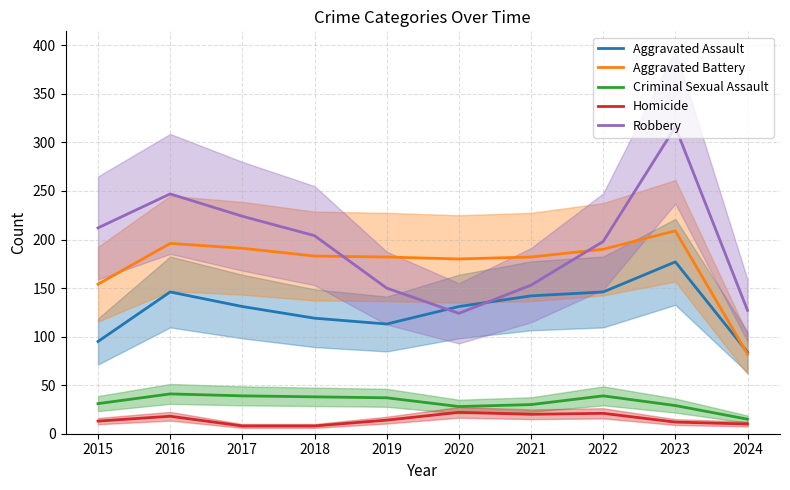

What is the value of the Homicide point at the 4th from the left?

8